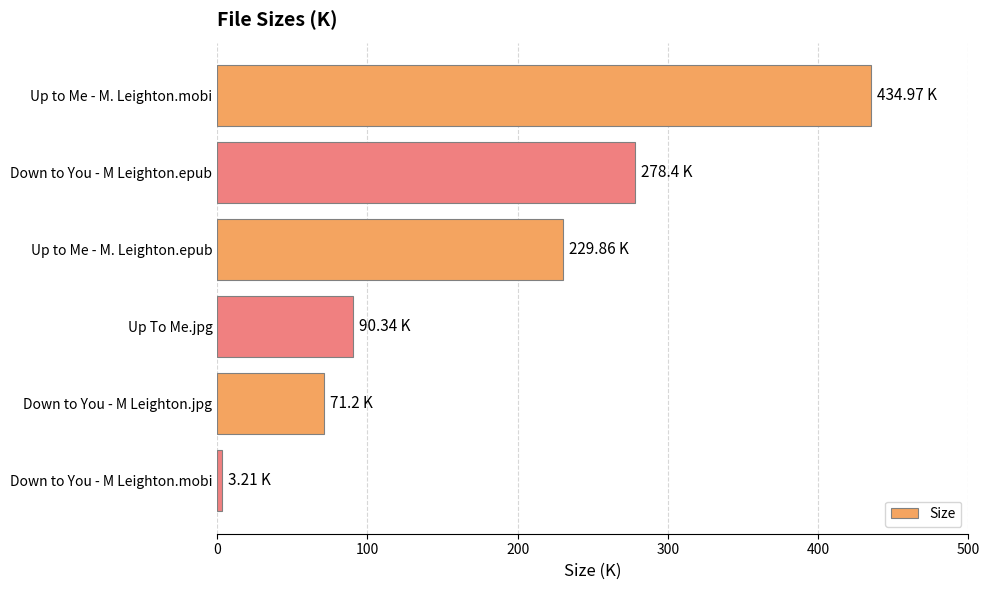

Which has a higher value, Up to Me - M. Leighton.epub or Down to You - M Leighton.epub?

Down to You - M Leighton.epub